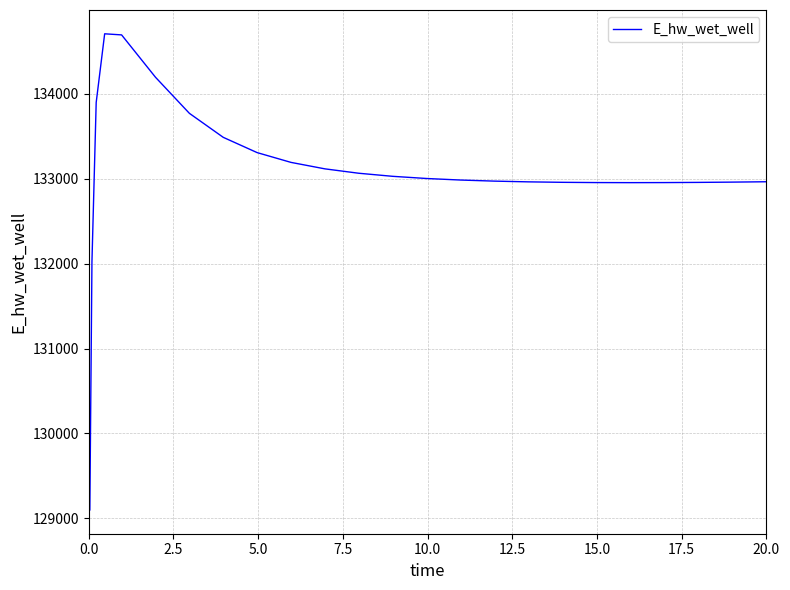

What is the smallest value displayed?

129099.5